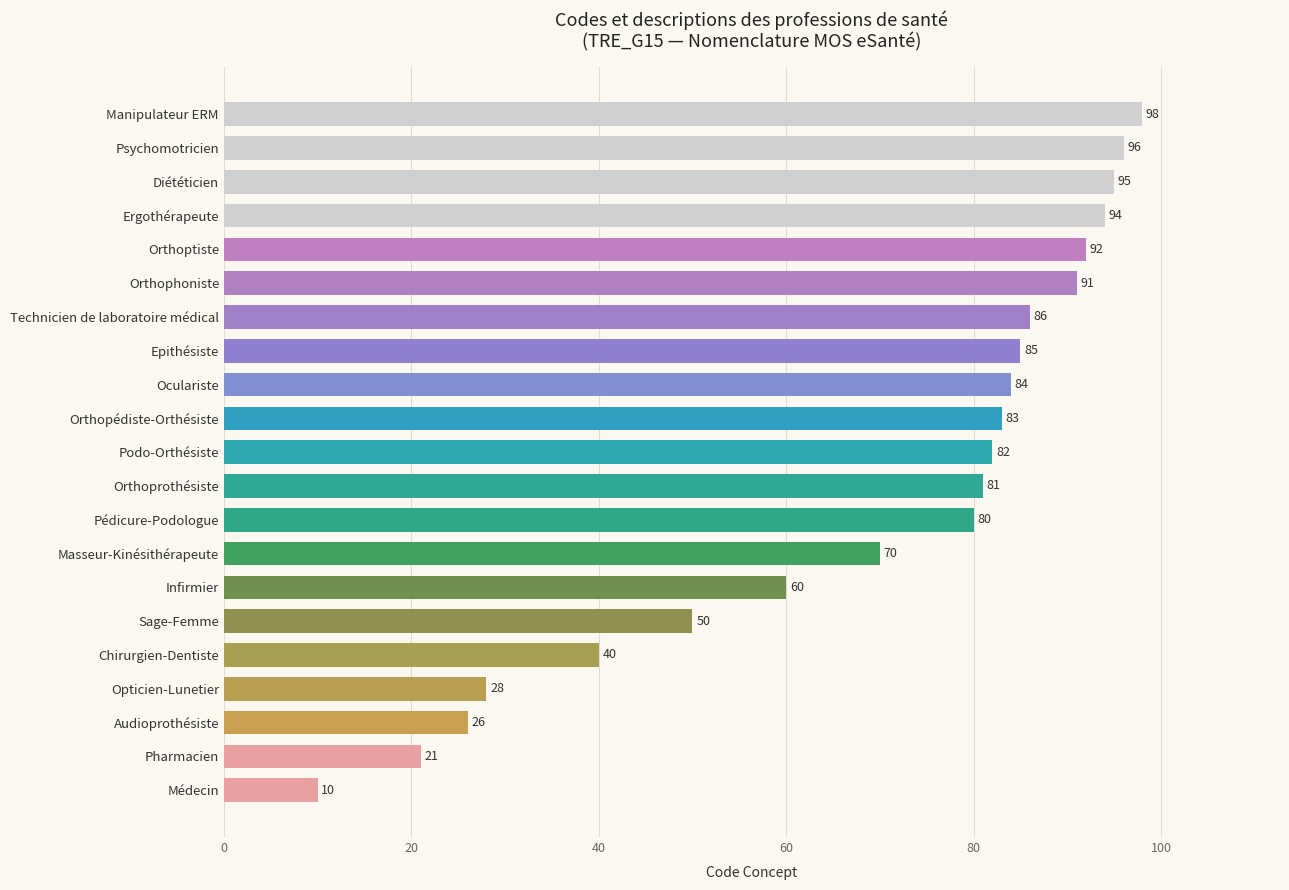

Approximately how many times larger is the value at Ergothérapeute compared to Oculariste?

1.1